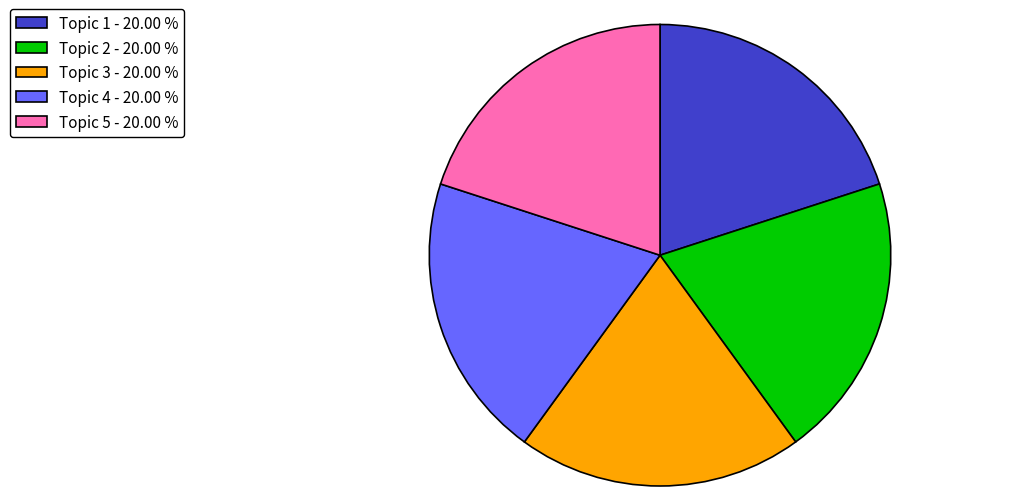

Count the number of slices in the pie.

5